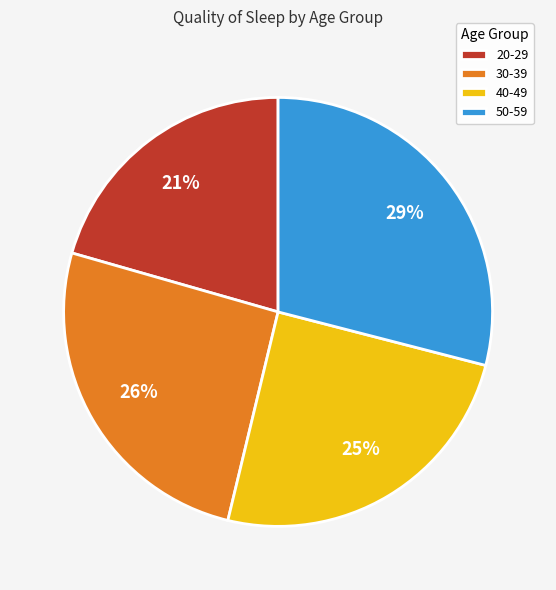

Is there any slice that represents more than half of the pie?

No